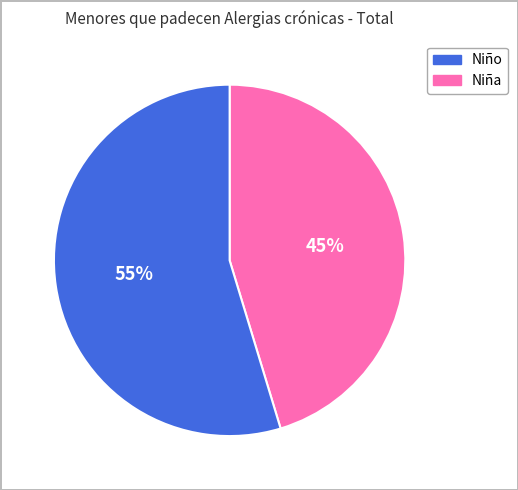

To the nearest percent, what is the average slice percentage?

50%